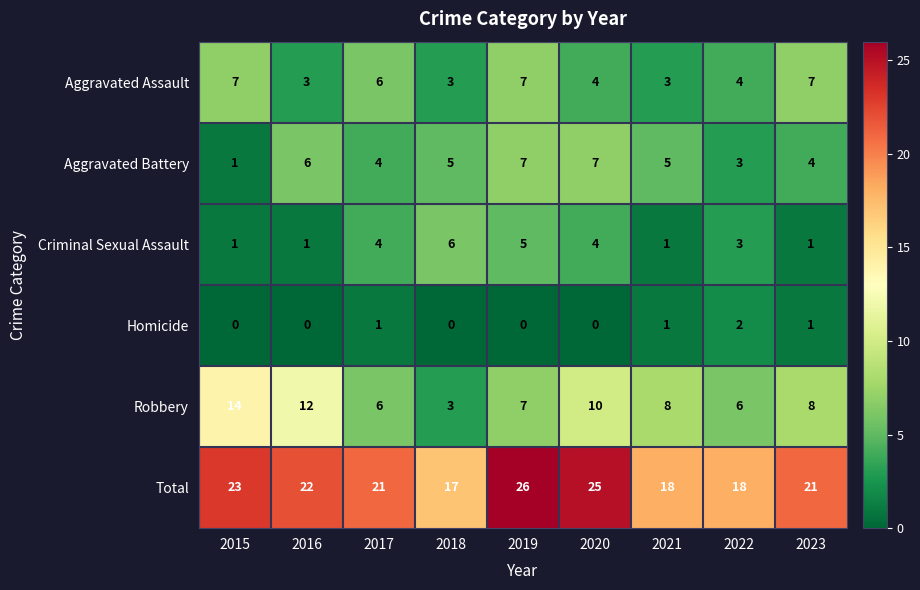

What is the approximate value of Robbery at 2017?

6